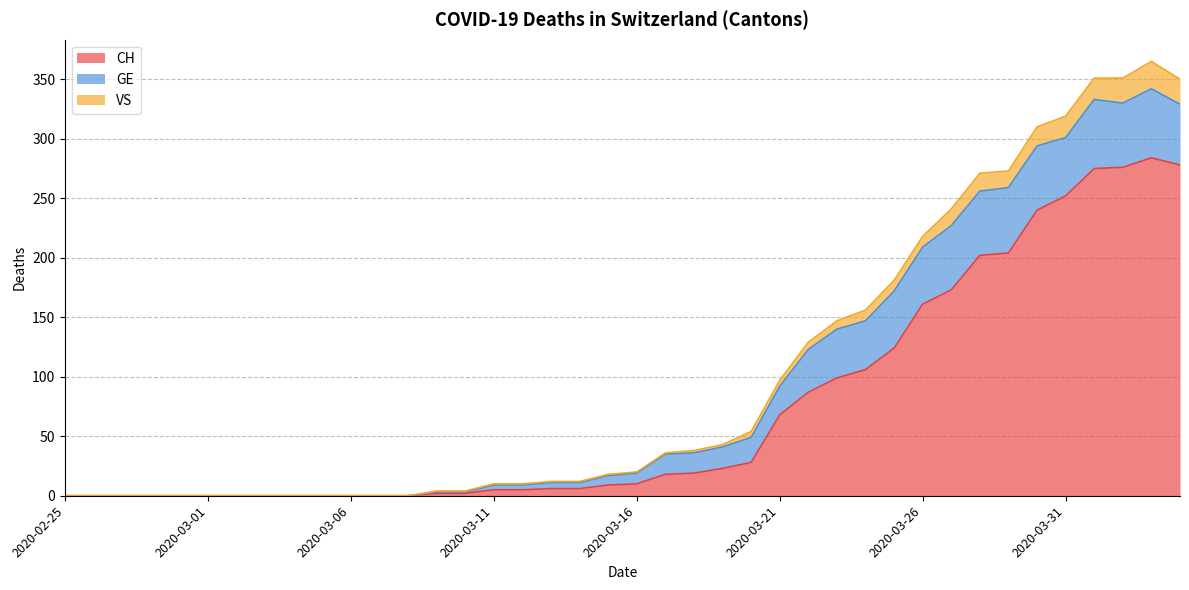

What is the difference between the highest and lowest values at 2020-03-11?

5